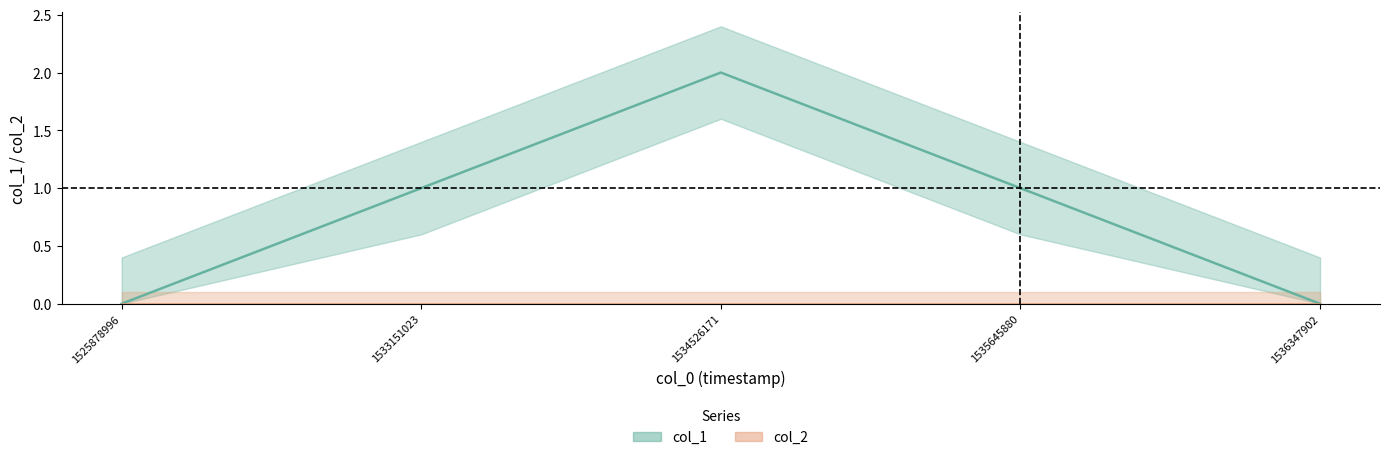

True or false: the data has more than 1 interior local peaks.

False